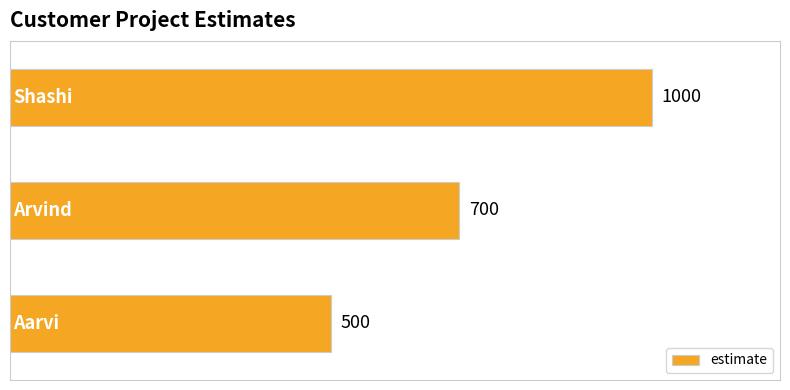

Count the values in the range 500 to 1000.

3